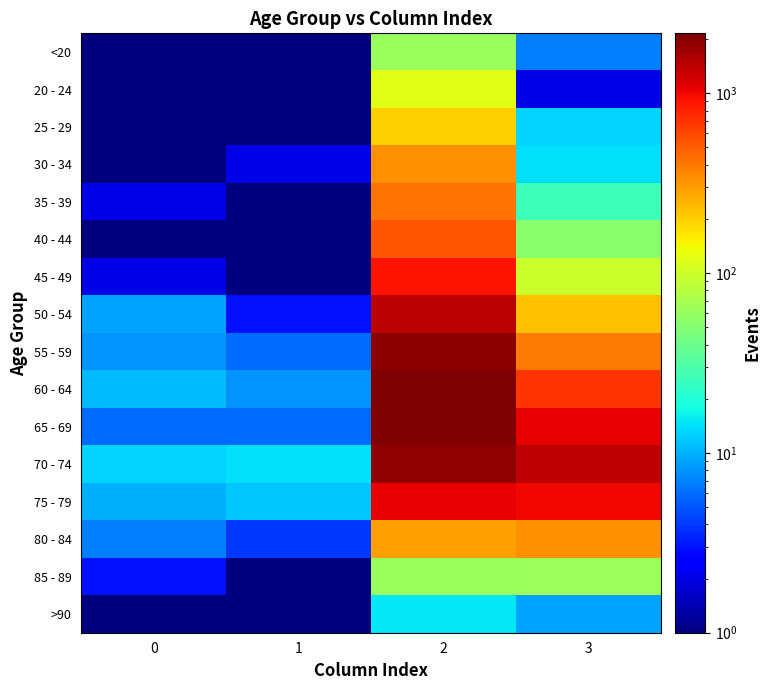

Rank the series by their maximum value, from highest to lowest.

60 - 64, 65 - 69, 55 - 59, 70 - 74, 50 - 54, 75 - 79, 45 - 49, 40 - 44, 35 - 39, 30 - 34, 80 - 84, 25 - 29, 20 - 24, 85 - 89, <20, >90